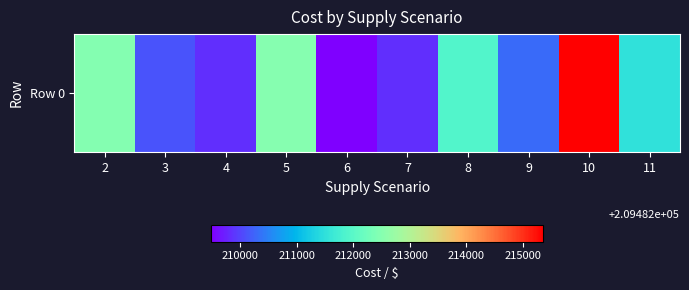

True or false: the data shows 212515.4 at 5.

True